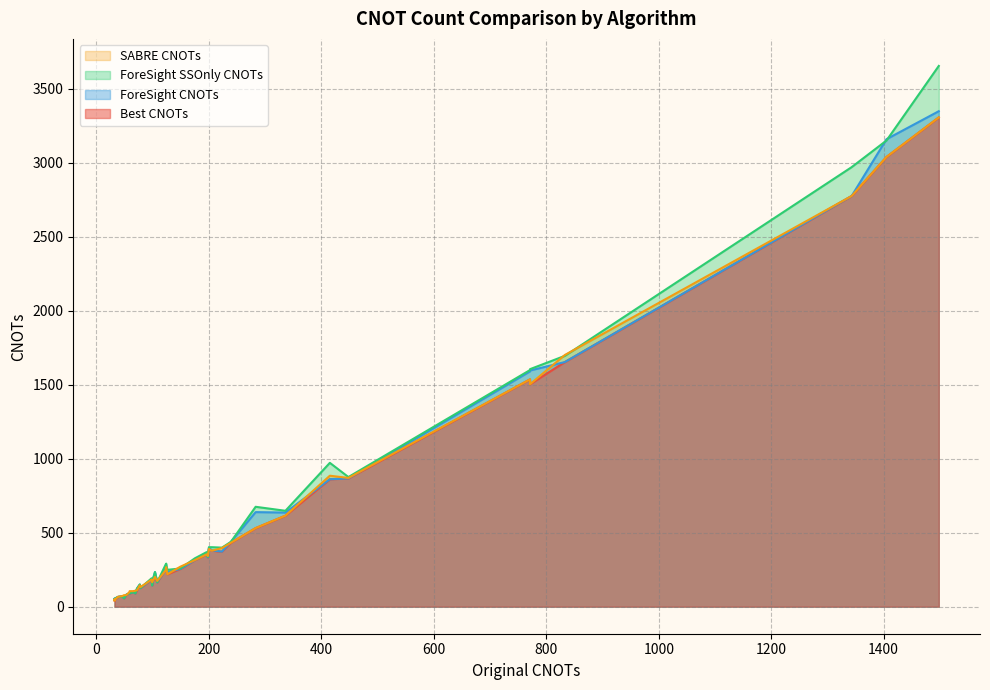

Which series has the widest spread of values?

ForeSight SSOnly CNOTs